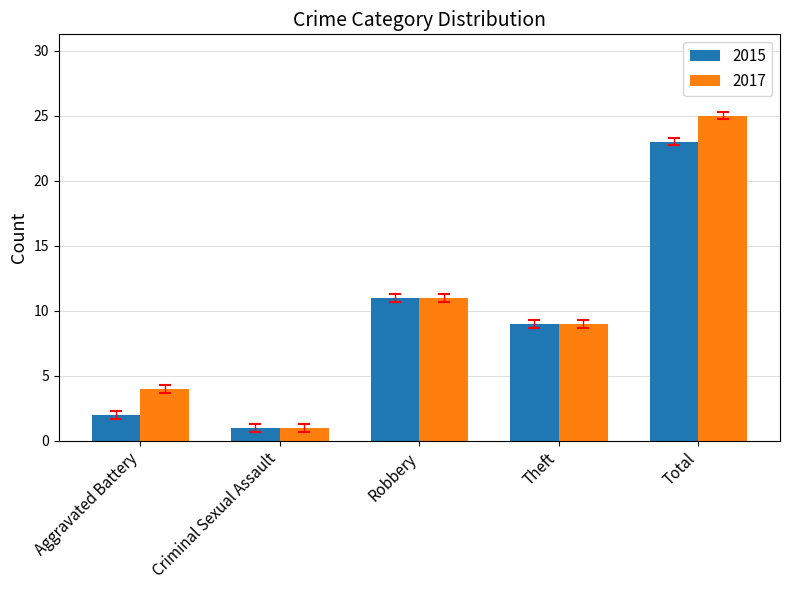

Between Aggravated Battery and Theft, which series saw the biggest shift?

2015